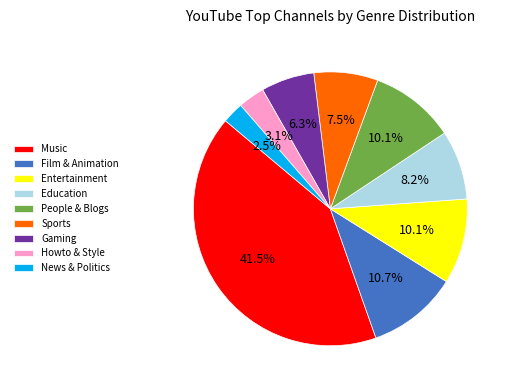

To the nearest percent, what is the combined percentage of Gaming and Sports?

14%